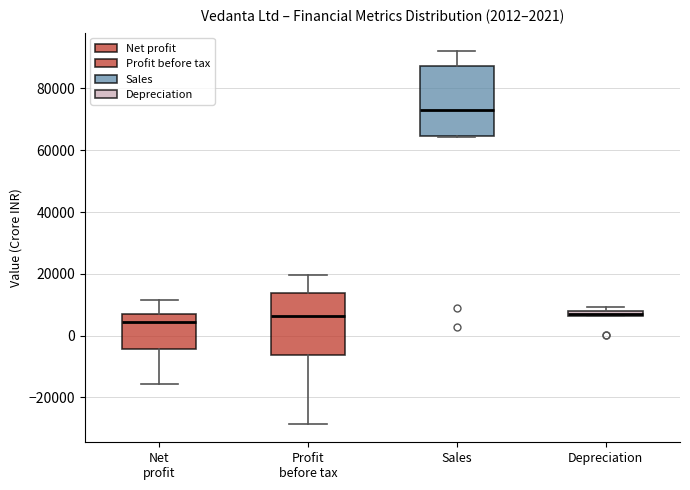

Which box has the highest median line?

Sales